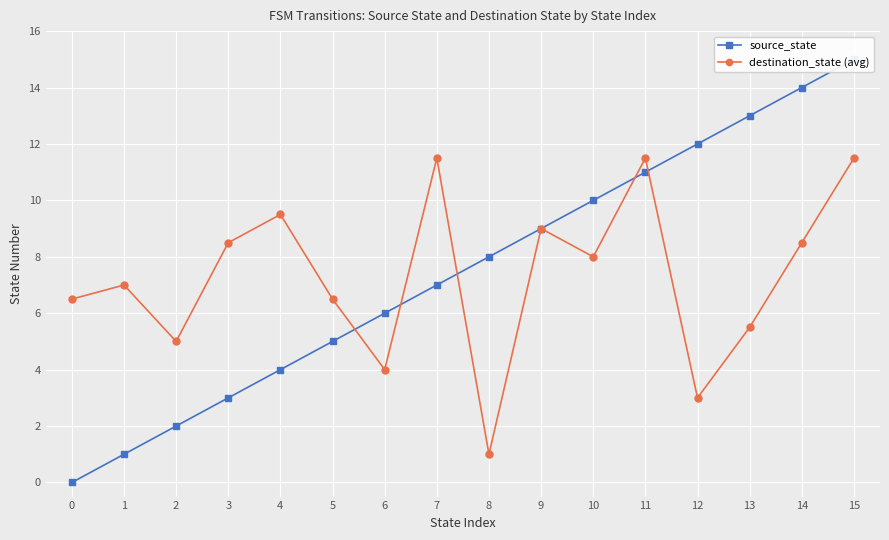

At 5, list the series in order from smallest to largest.

source_state, destination_state (avg)